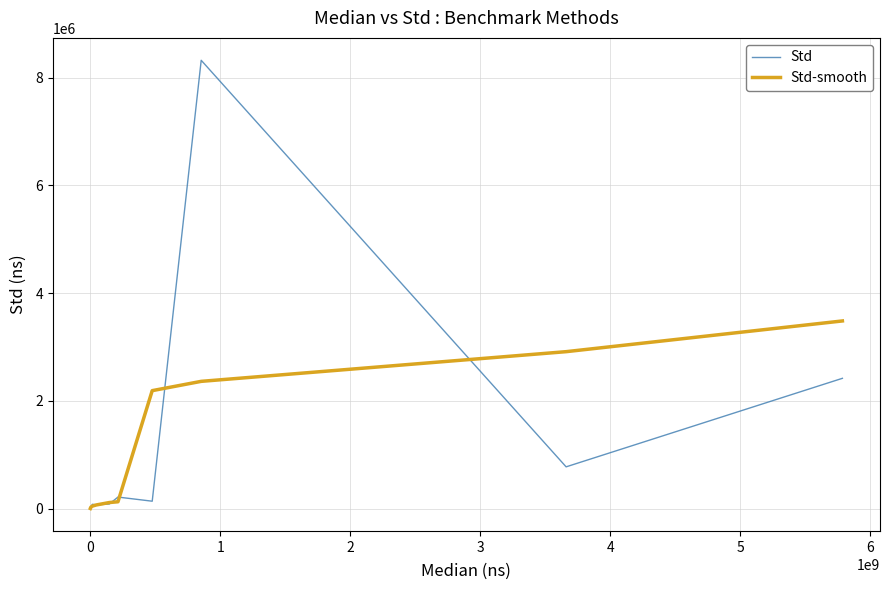

List the series in order of their peak value, highest first.

Std, Std-smooth